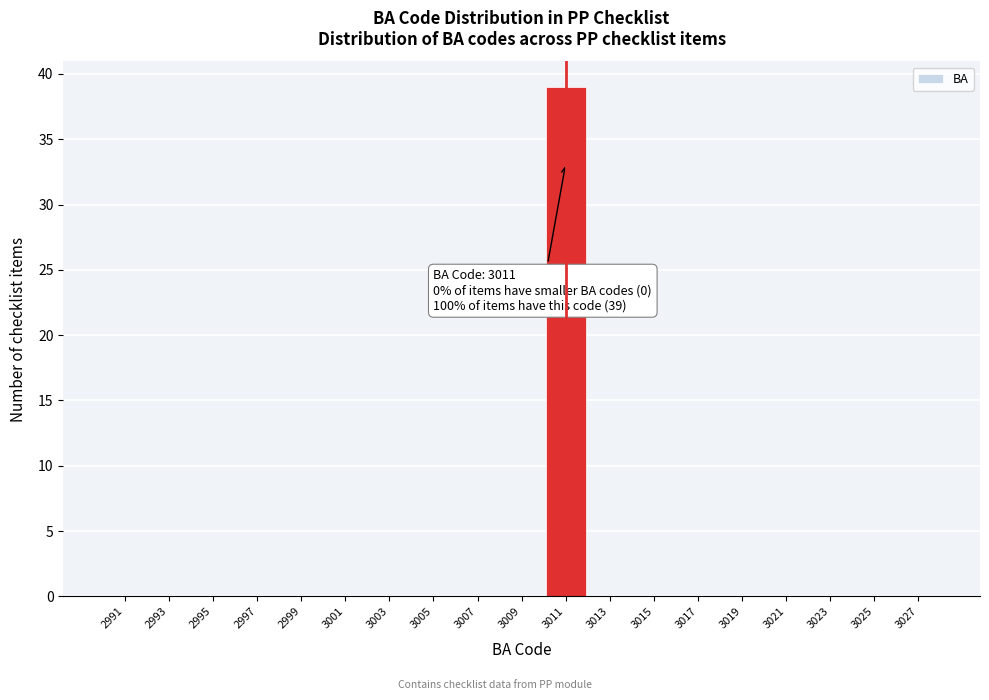

Over which range of the x-axis is the bar tallest?

3010 to 3012